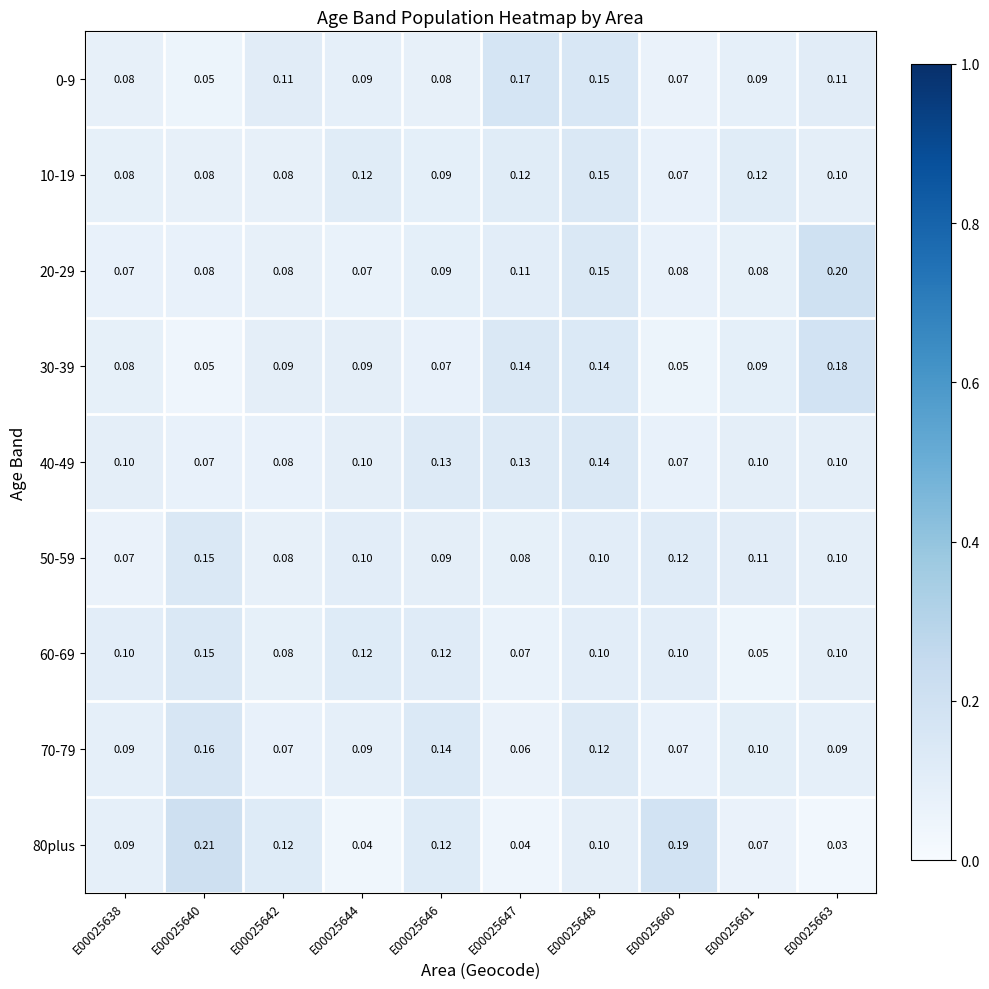

Is the value of 40-49 at E00025638 greater than the value of 50-59 at E00025646?

Yes